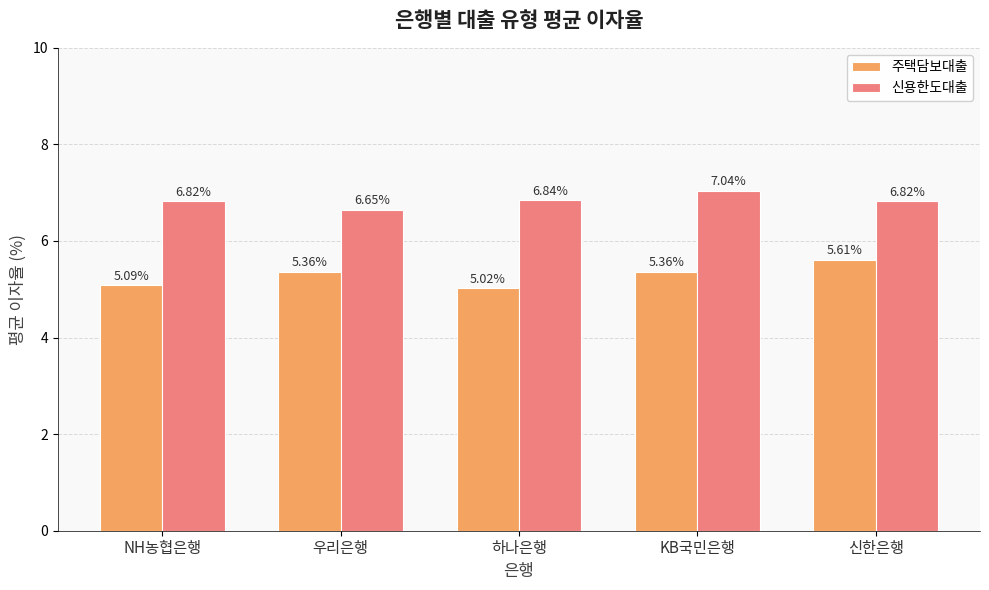

What is the difference between the second highest and minimum values in the 주택담보대출 series?

0.3